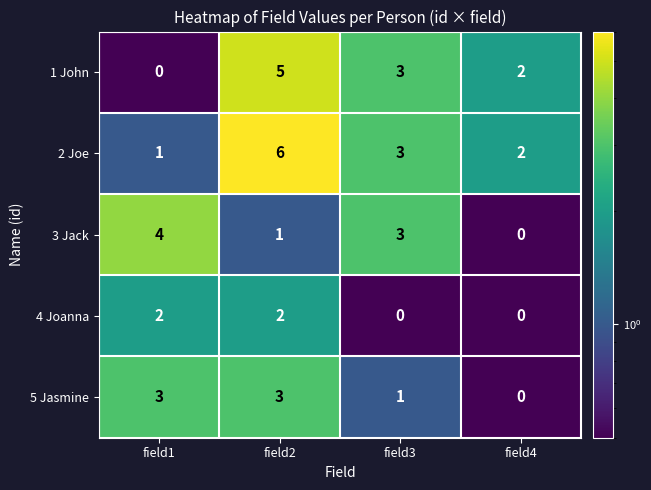

Which series has the largest total across all categories?

2 Joe